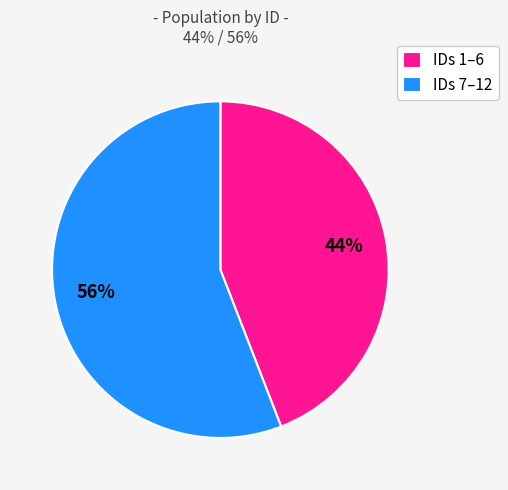

Which slice is the smallest?

IDs 1–6